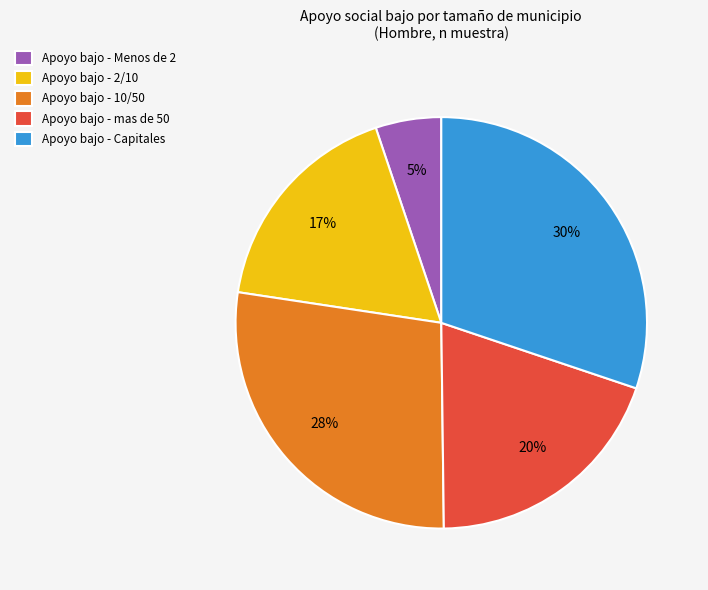

To the nearest percent, what is the combined percentage of Apoyo bajo - Capitales and Apoyo bajo - 10/50?

58%